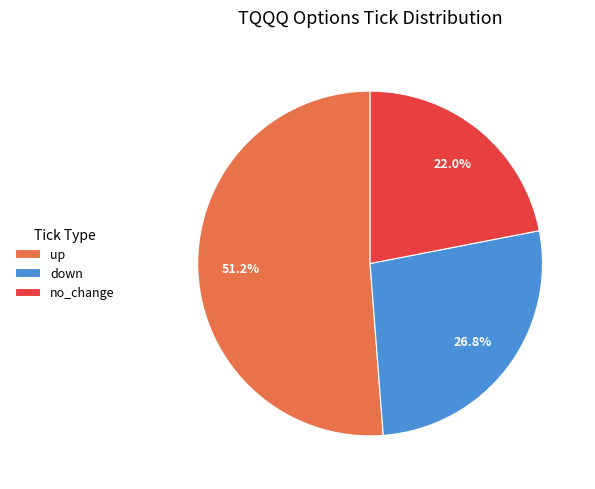

To the nearest percent, what is the combined percentage of down and no_change?

49%